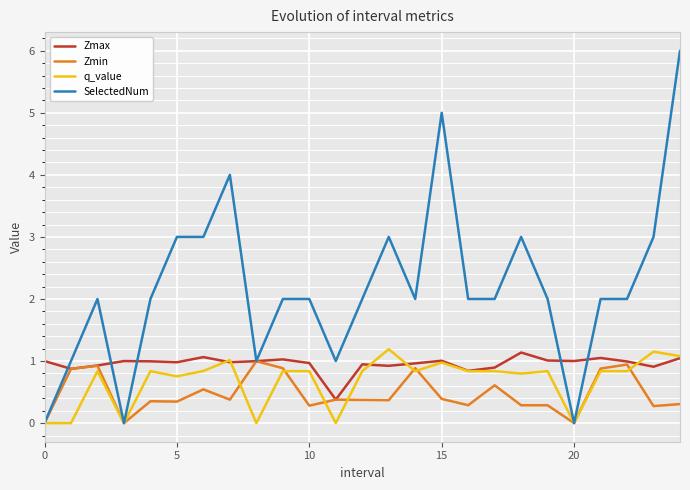

Which series has the widest spread of values?

SelectedNum